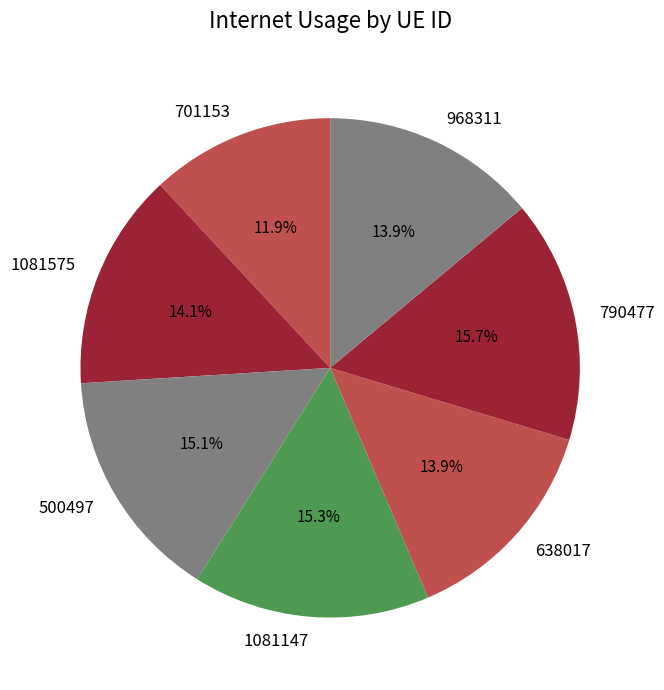

Is there any slice that represents more than half of the pie?

No